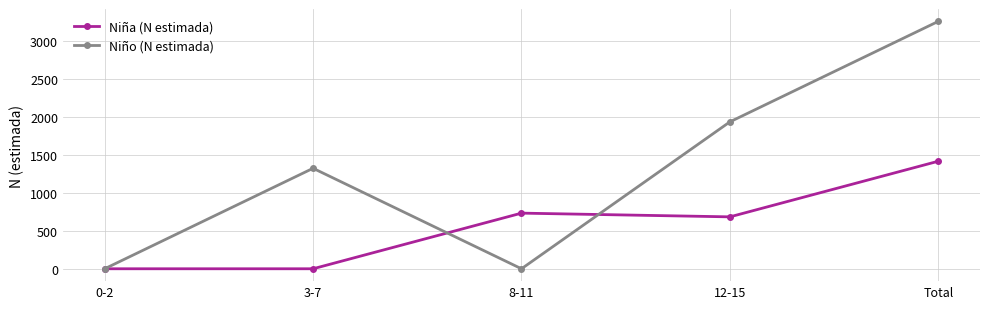

What are all the series names shown in the legend?

Niña (N estimada), Niño (N estimada)